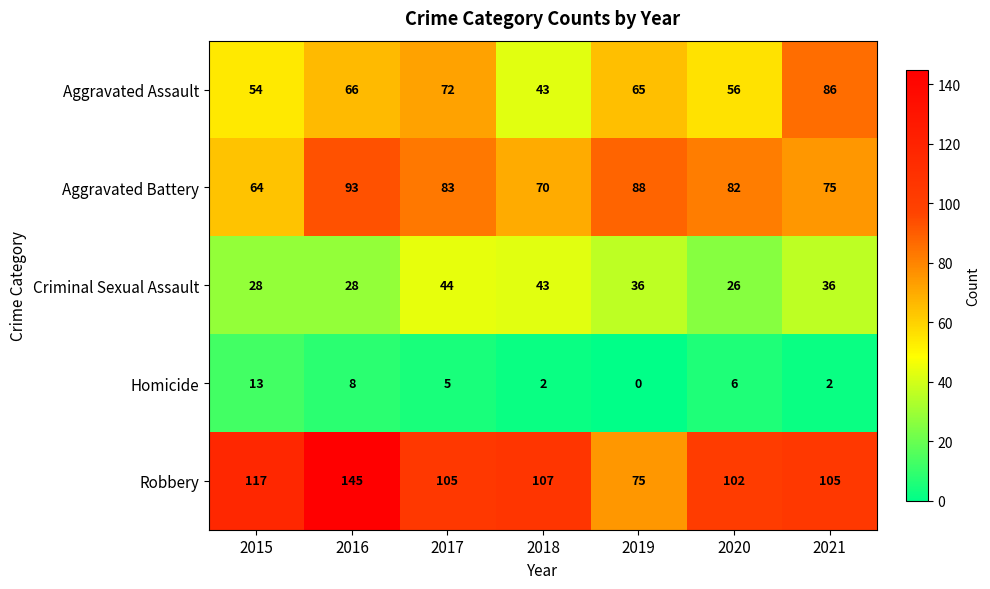

At how many categories does at least one series exceed 38?

7